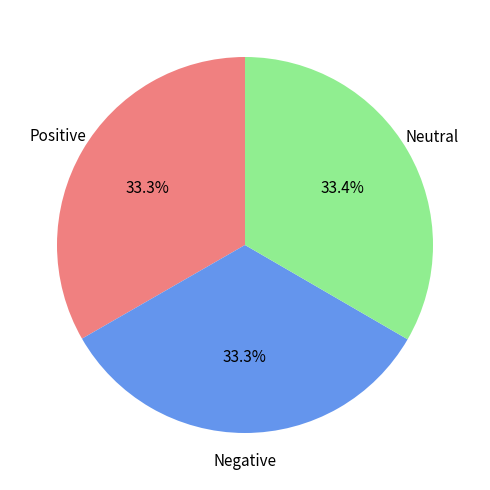

Is there a majority slice in this chart?

No